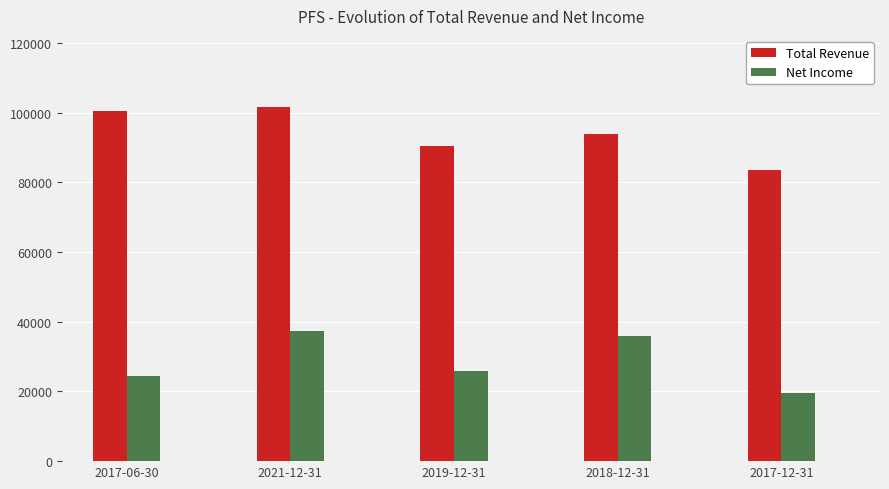

What is the difference between the maximum and minimum values in the Total Revenue series?

18100